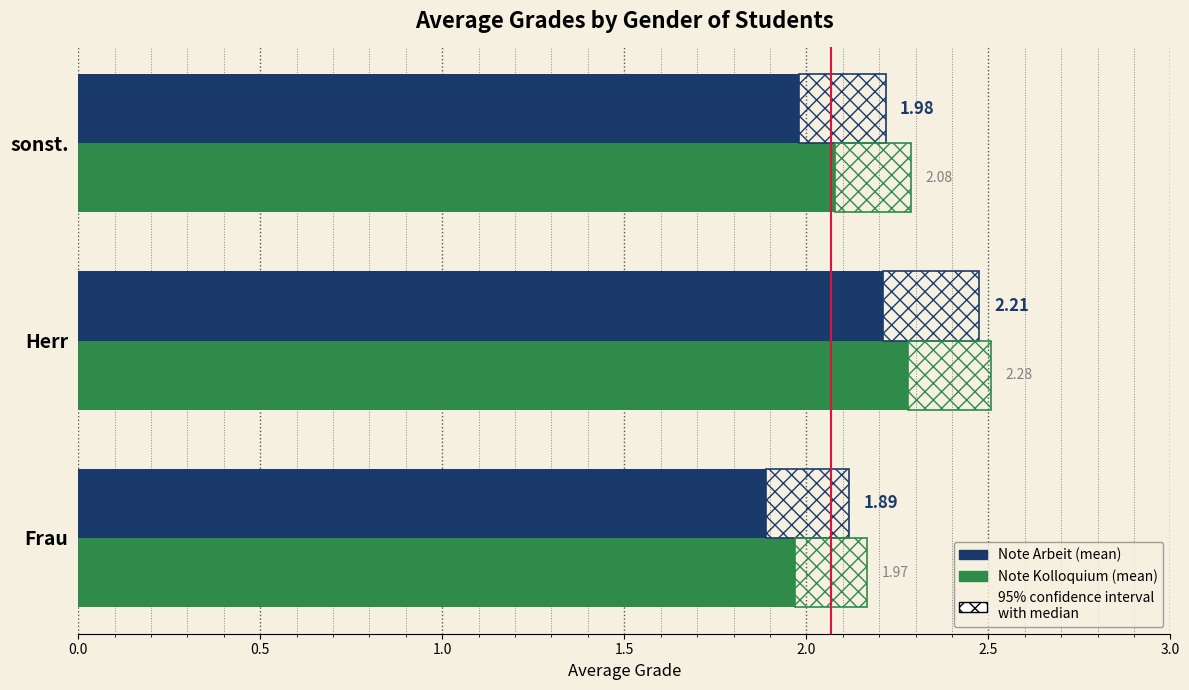

The Note Arbeit (mean) series shows 2.9 at 0.0. True or false?

False